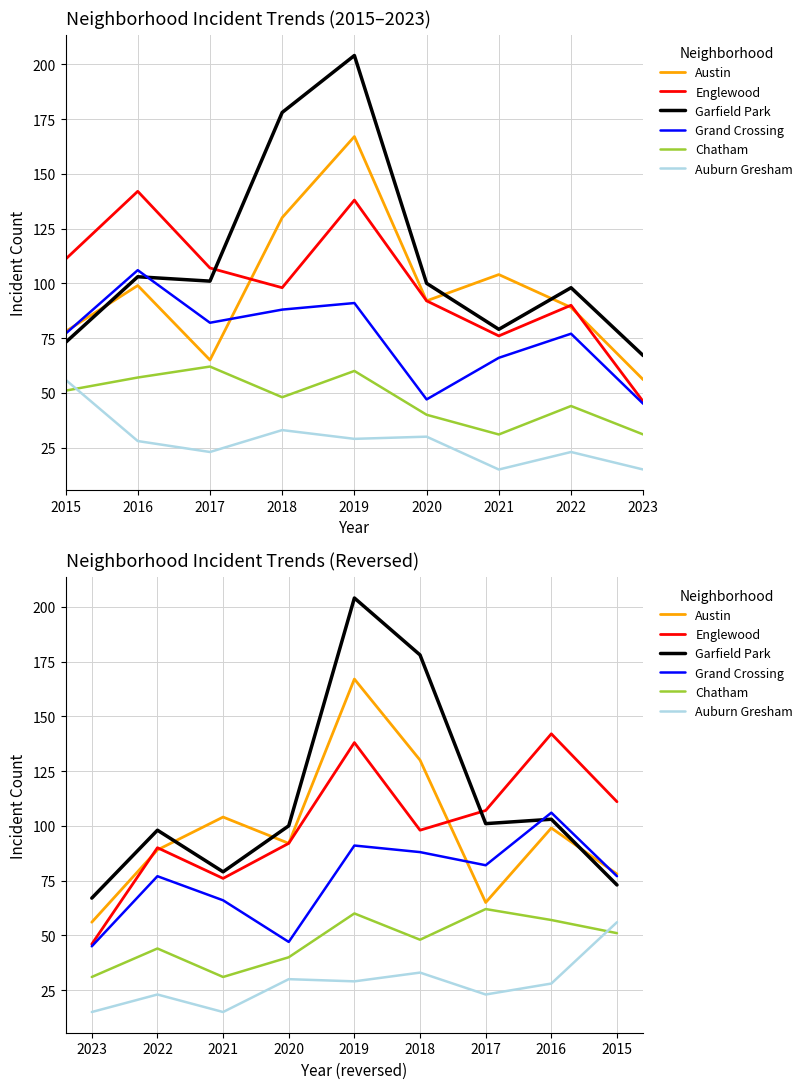

What is the smallest value displayed?

15